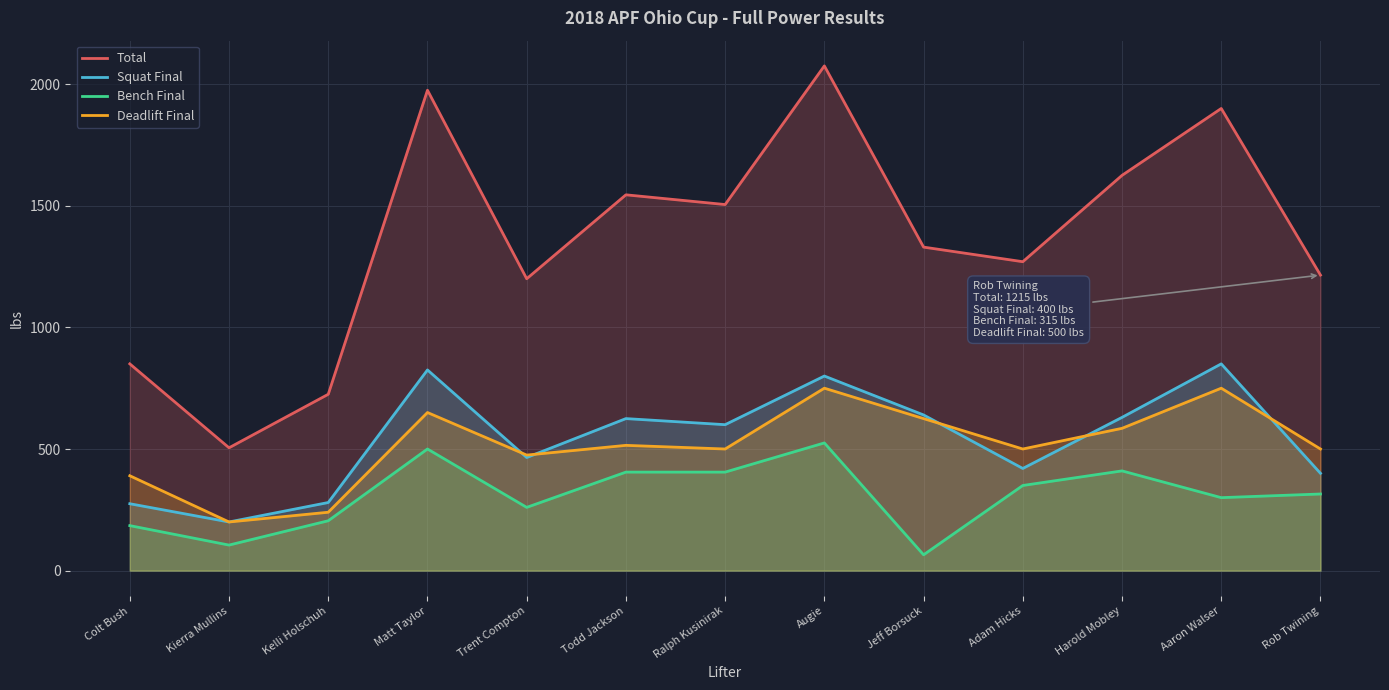

What is the minimum value for Bench Final?

65